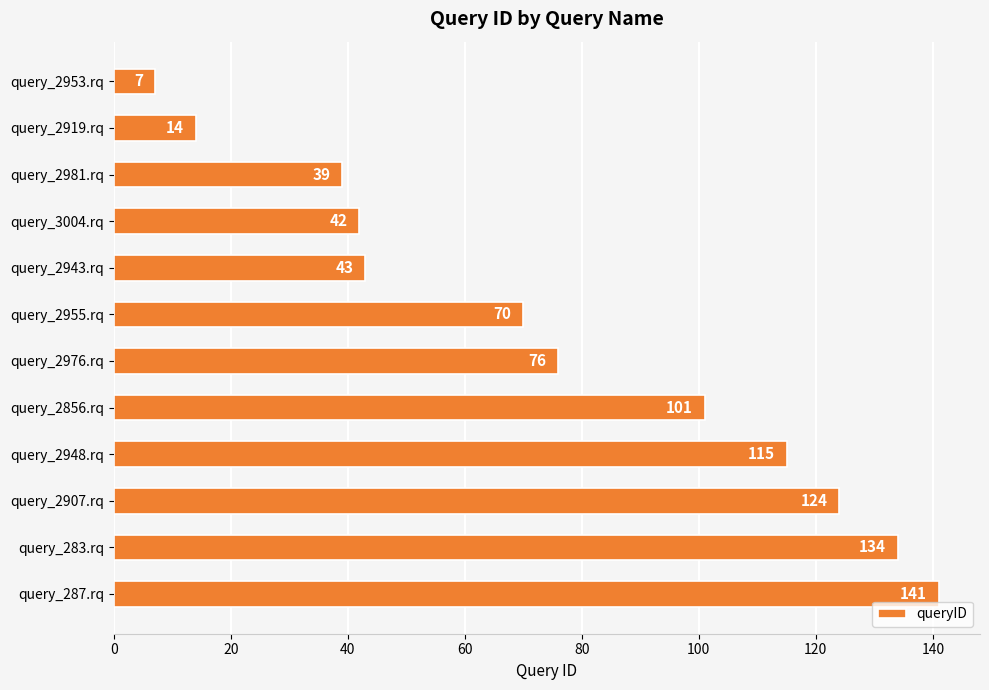

Between query_283.rq and query_2948.rq, which is larger?

query_283.rq